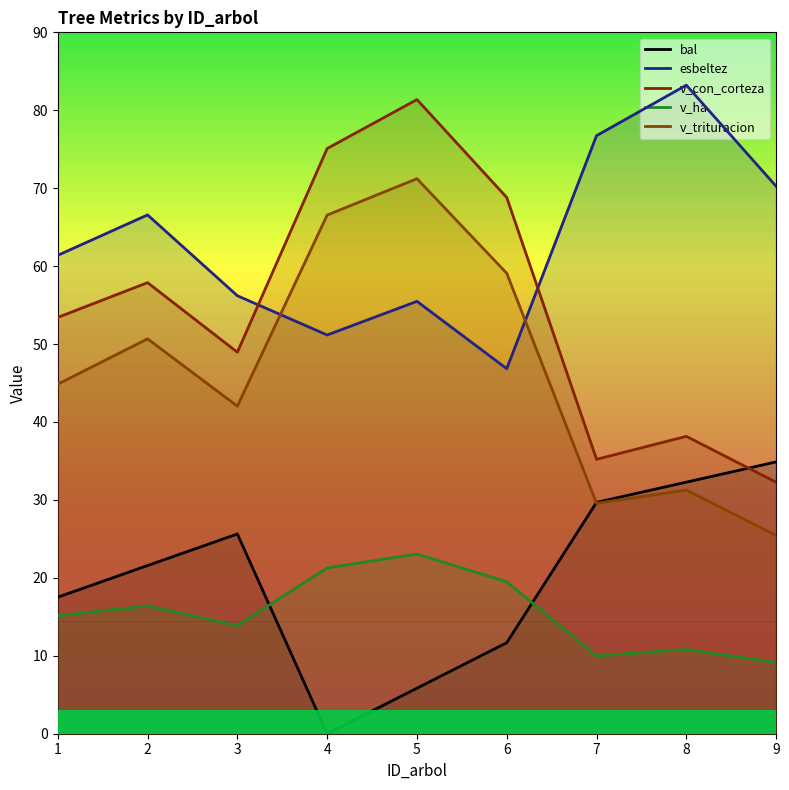

Which label corresponds to the smallest value in the chart?

4